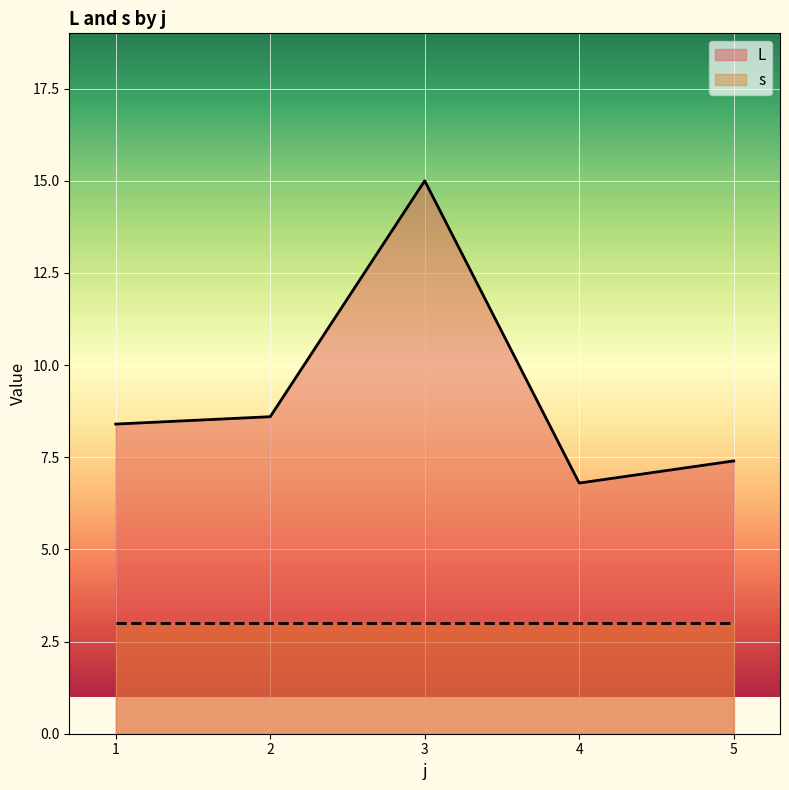

List the series in order of their peak value, lowest first.

s, L